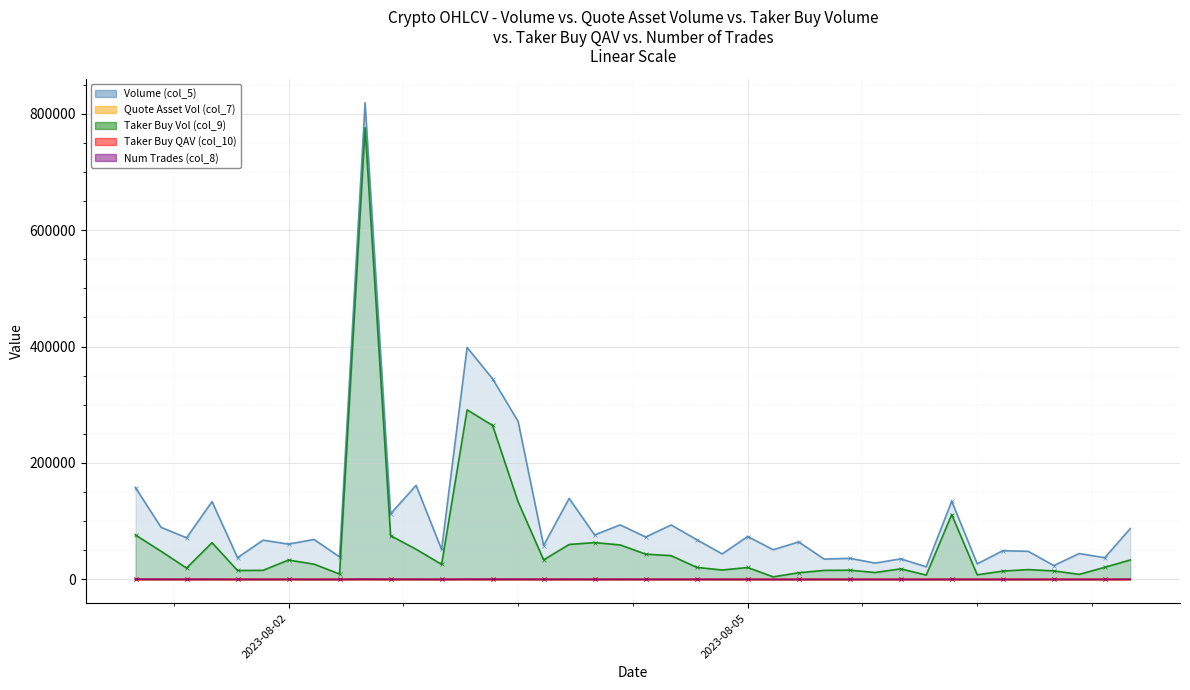

Is the value of Taker Buy Vol (col_9) at 27 greater than the value of Quote Asset Vol (col_7) at 26?

Yes